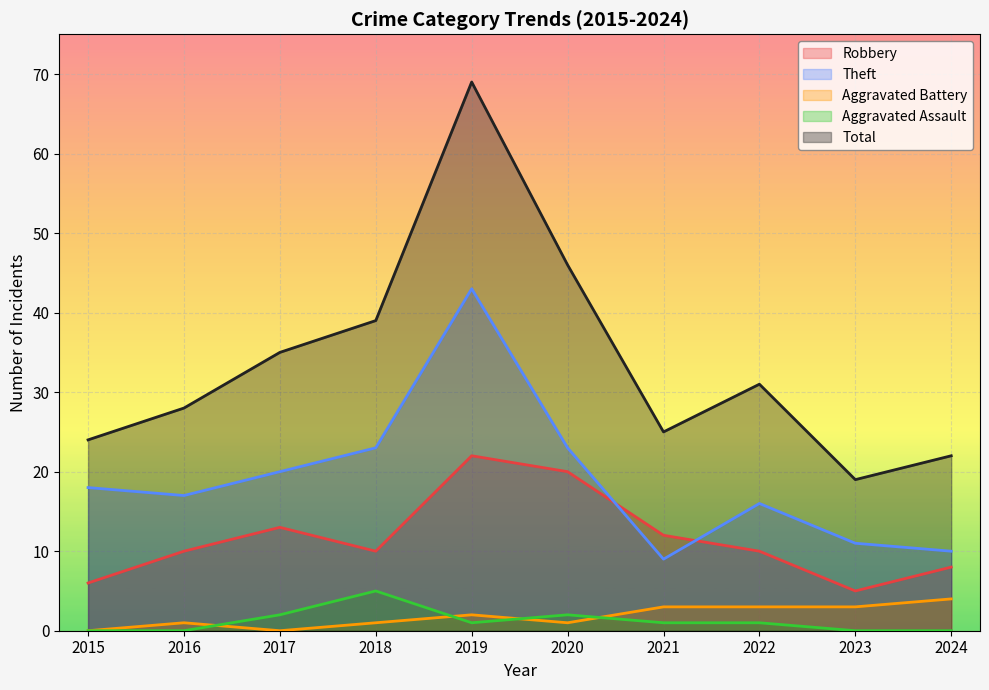

What is the average value of the Robbery series?

12